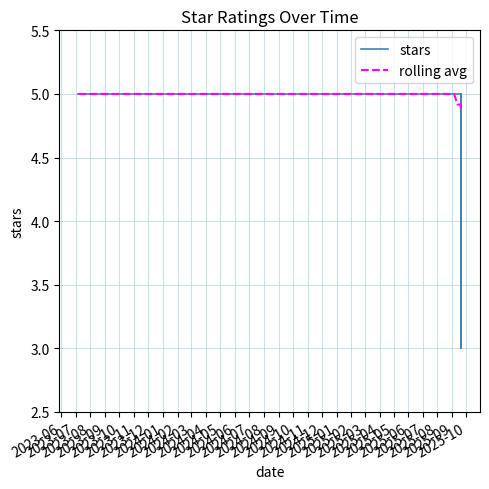

The value of stars at 2023-08 is 5.0. True or false?

True